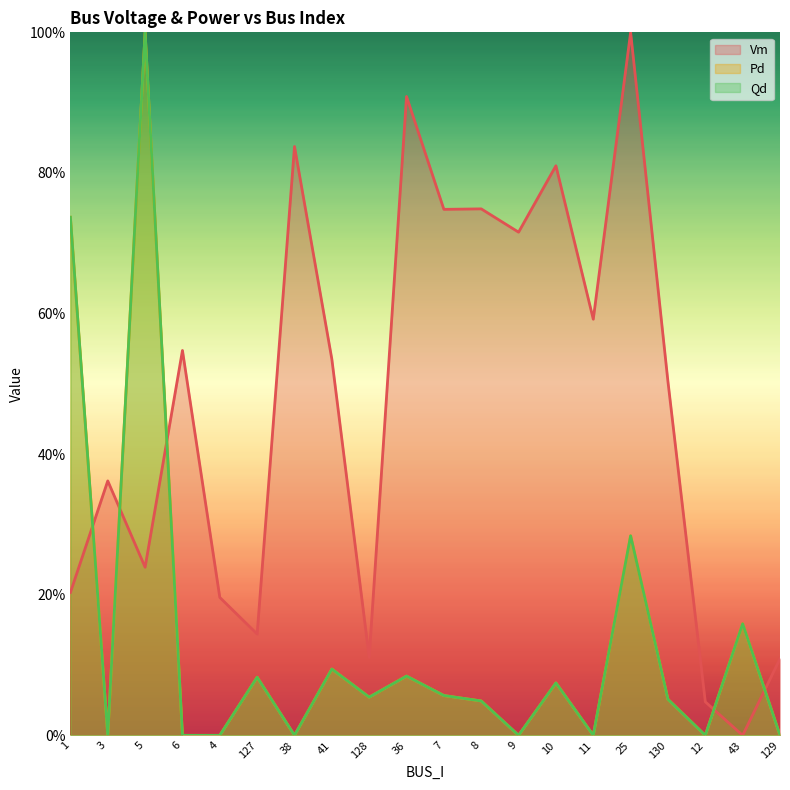

Where do Pd and Vm first cross each other?

1 and 3